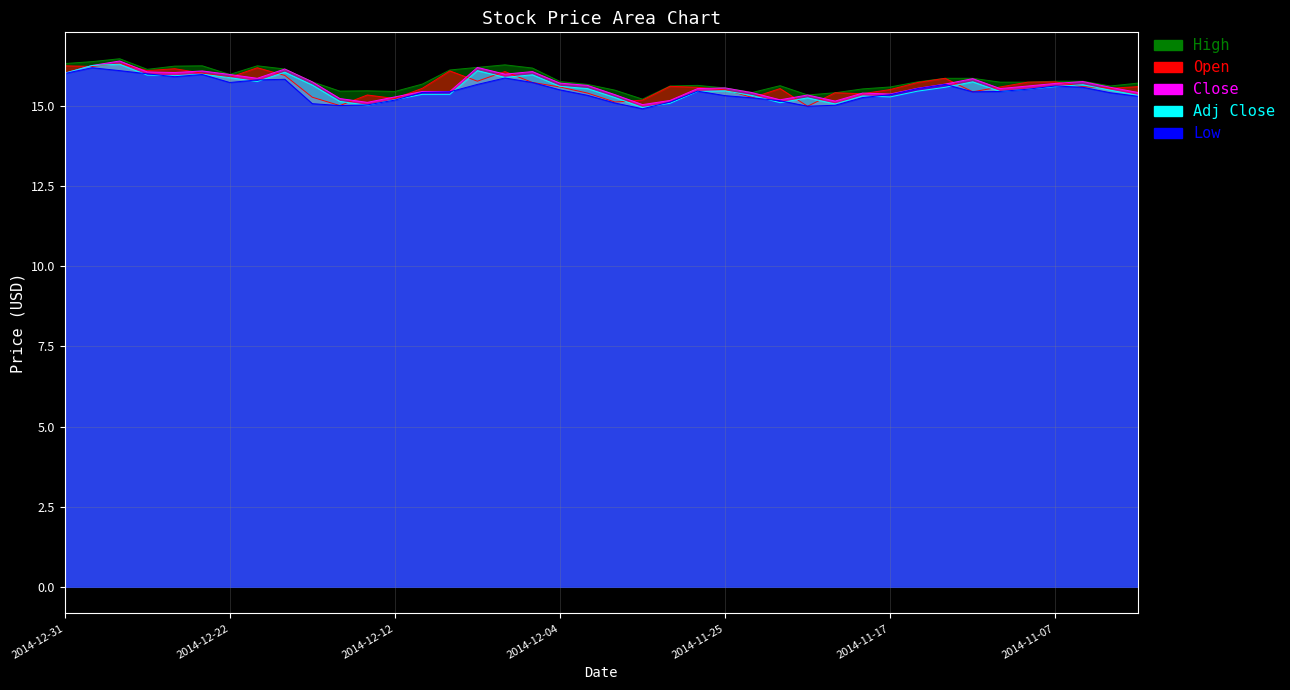

Rank the categories by High value from lowest to highest.

2014-12-01, 2014-11-20, 2014-11-19, 2014-11-24, 2014-12-12, 2014-12-16, 2014-12-15, 2014-12-02, 2014-11-18, 2014-11-25, 2014-11-17, 2014-11-28, 2014-11-05, 2014-11-21, 2014-11-26, 2014-12-03, 2014-12-11, 2014-11-04, 2014-11-11, 2014-11-10, 2014-12-17, 2014-11-14, 2014-12-04, 2014-11-07, 2014-11-06, 2014-11-13, 2014-11-12, 2014-12-22, 2014-12-10, 2014-12-26, 2014-12-18, 2014-12-05, 2014-12-09, 2014-12-24, 2014-12-23, 2014-12-19, 2014-12-08, 2014-12-31, 2014-12-30, 2014-12-29